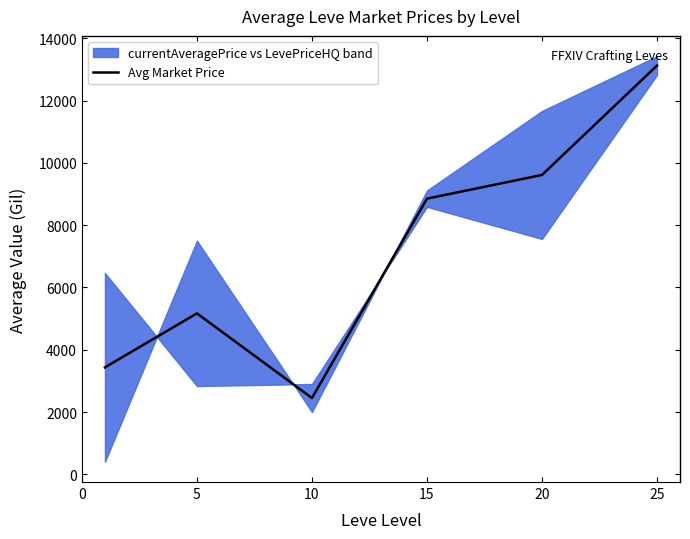

The value at 15 is 2325.7. True or false?

False